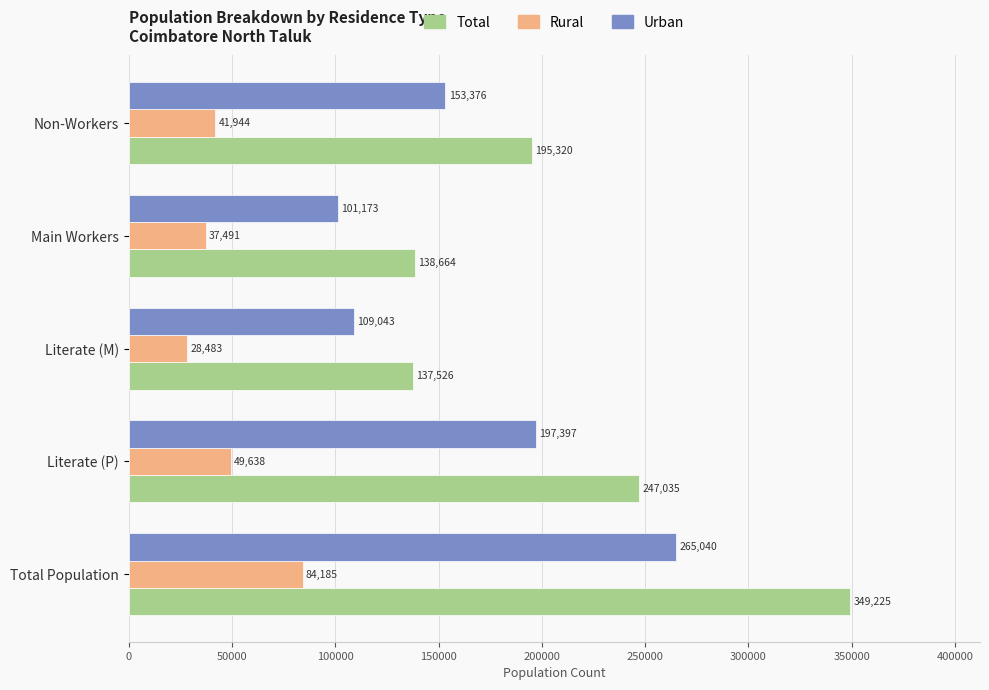

Rank the categories by Urban value from lowest to highest.

Main Workers, Literate (M), Non-Workers, Literate (P), Total Population